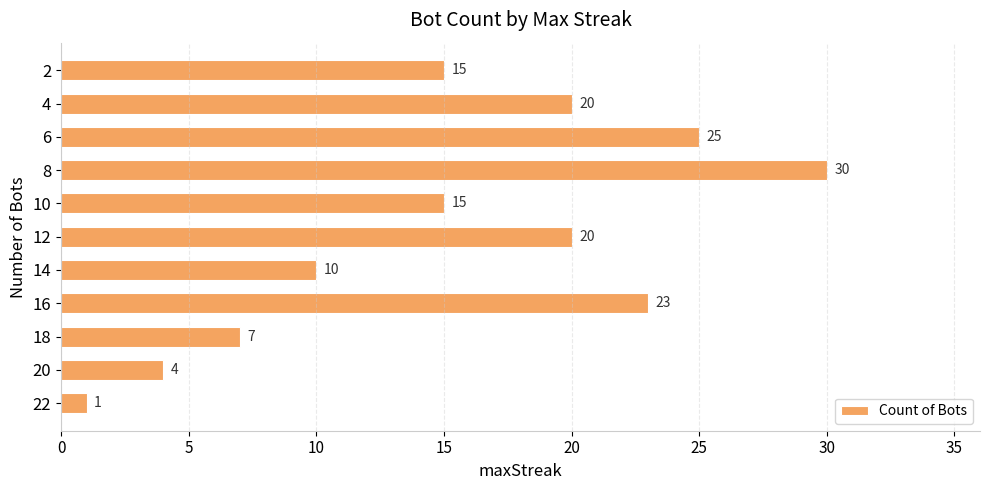

Between 16 and 8, which is larger?

8